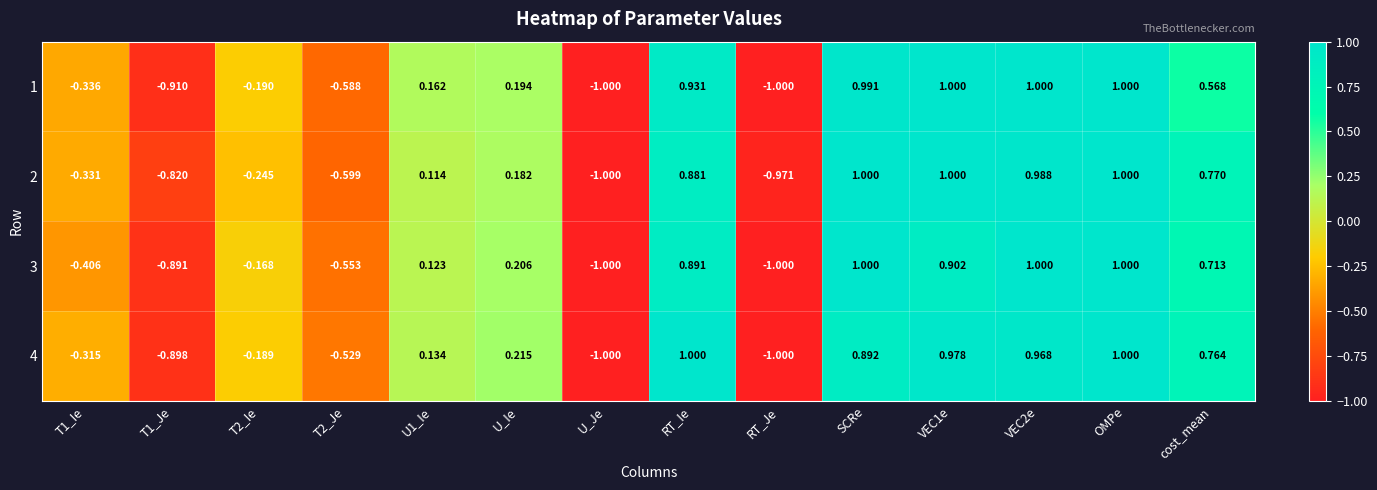

How many data points in 1 are above 0?

8